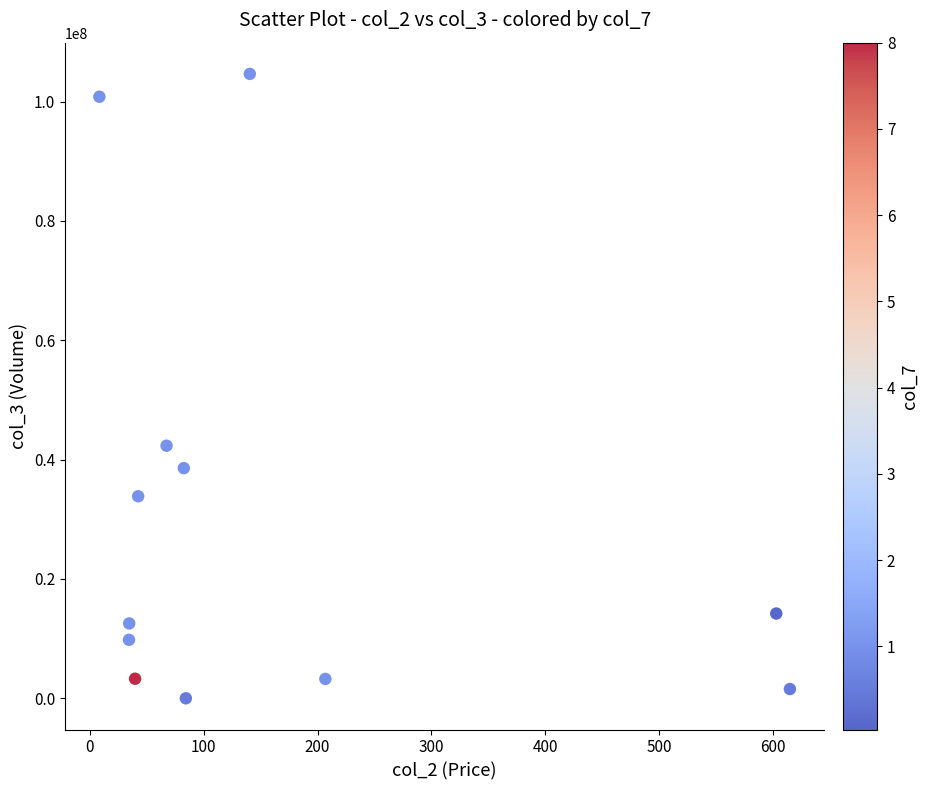

What Y value in the scatter plot is closest to 52319549?

42329050